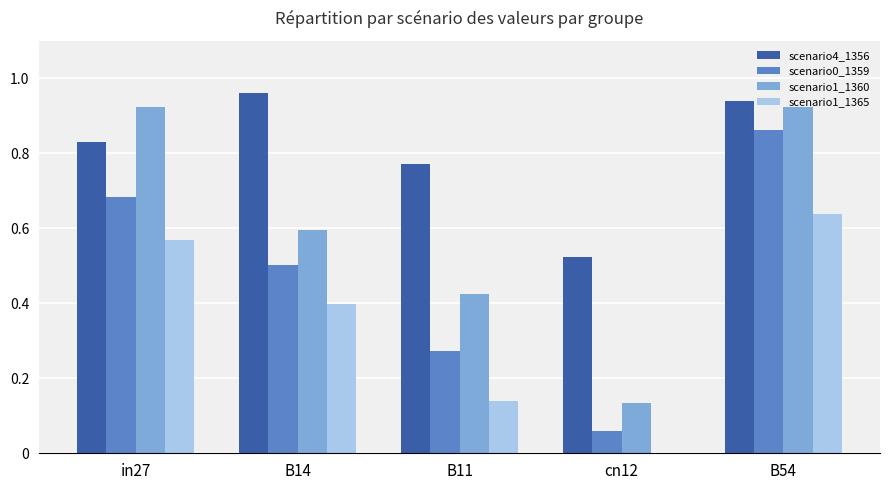

At which category is the sum across all series the highest?

B54